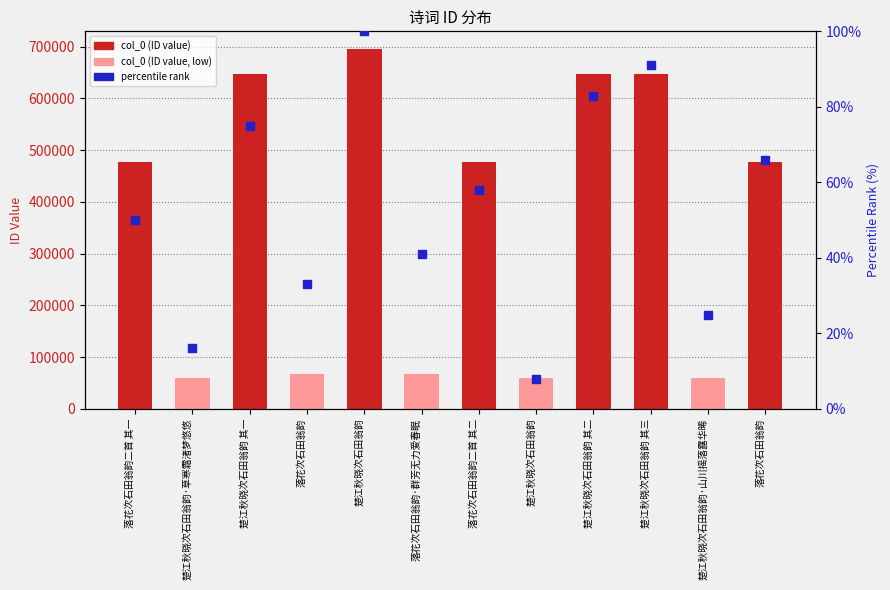

Is the value of percentile rank at 落花次石田翁韵二首 其二 greater than the value of col_0 at 落花次石田翁韵?

No